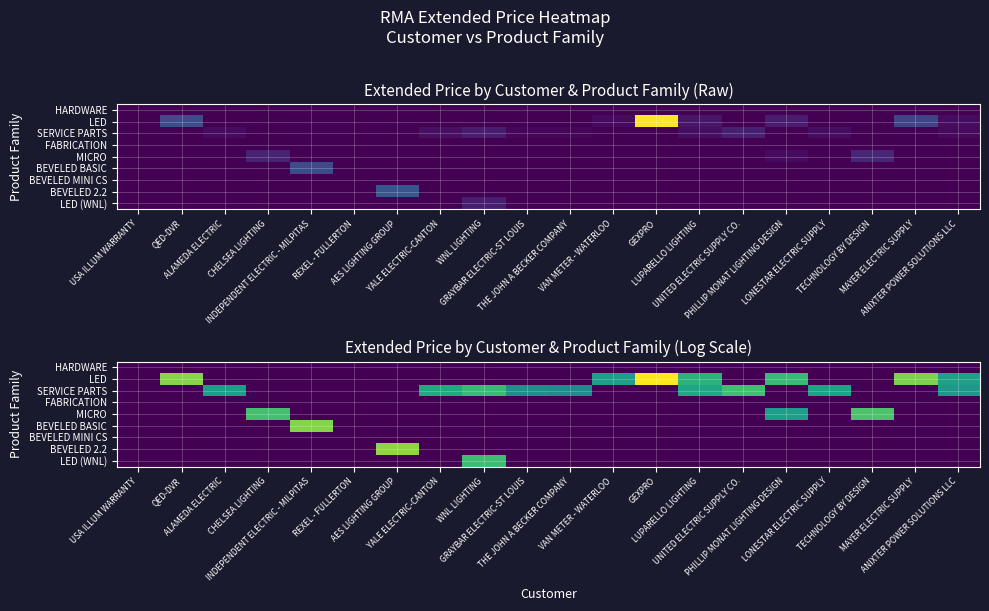

Which label corresponds to the smallest value in the chart?

USA ILLUM WARRANTY